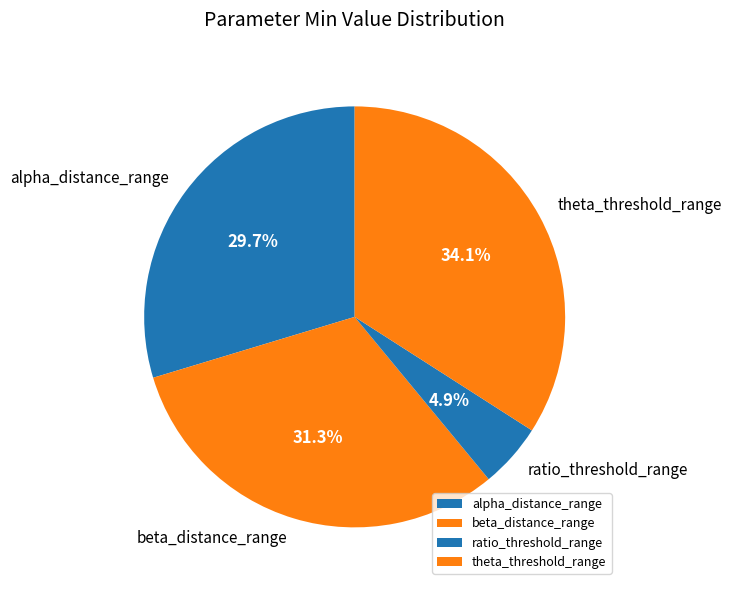

Rank the categories by value from highest to lowest.

theta_threshold_range, beta_distance_range, alpha_distance_range, ratio_threshold_range